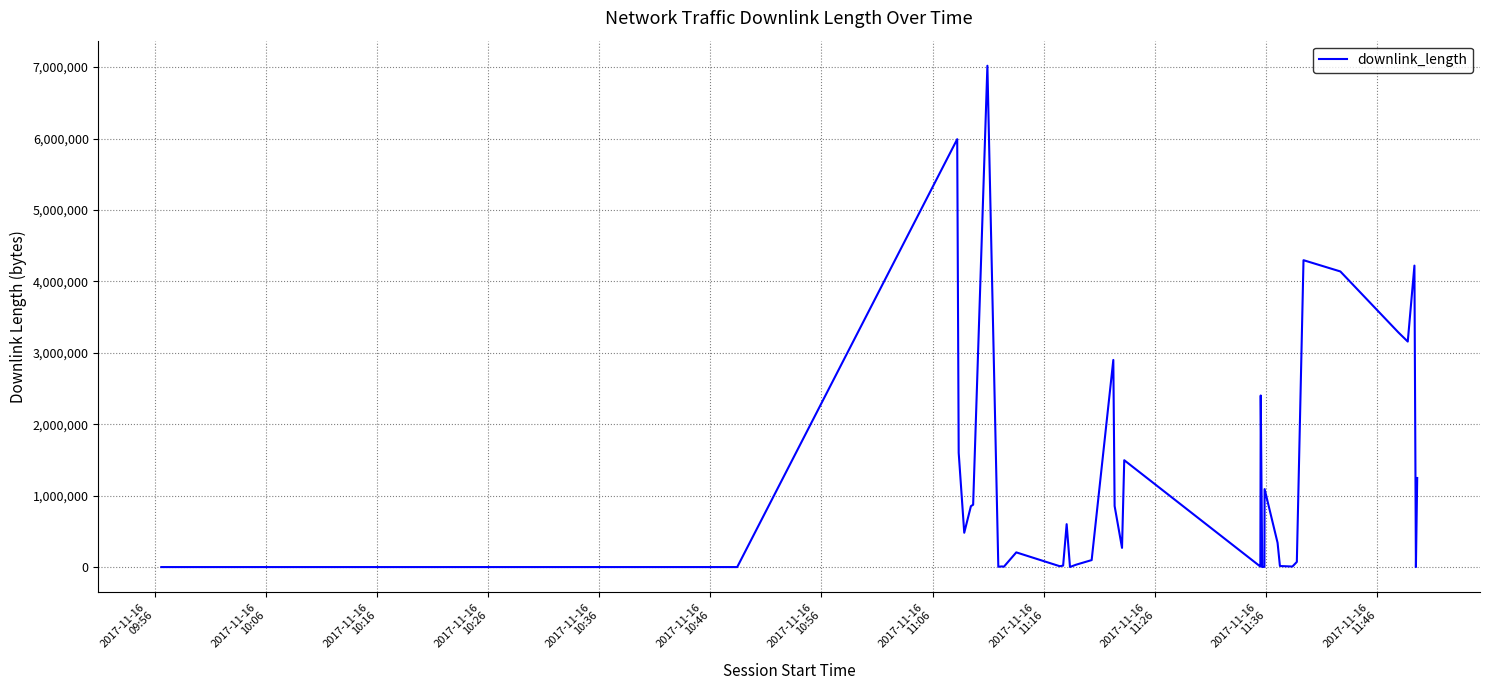

Which label corresponds to the largest value in the chart?

2017-11-16
11:06